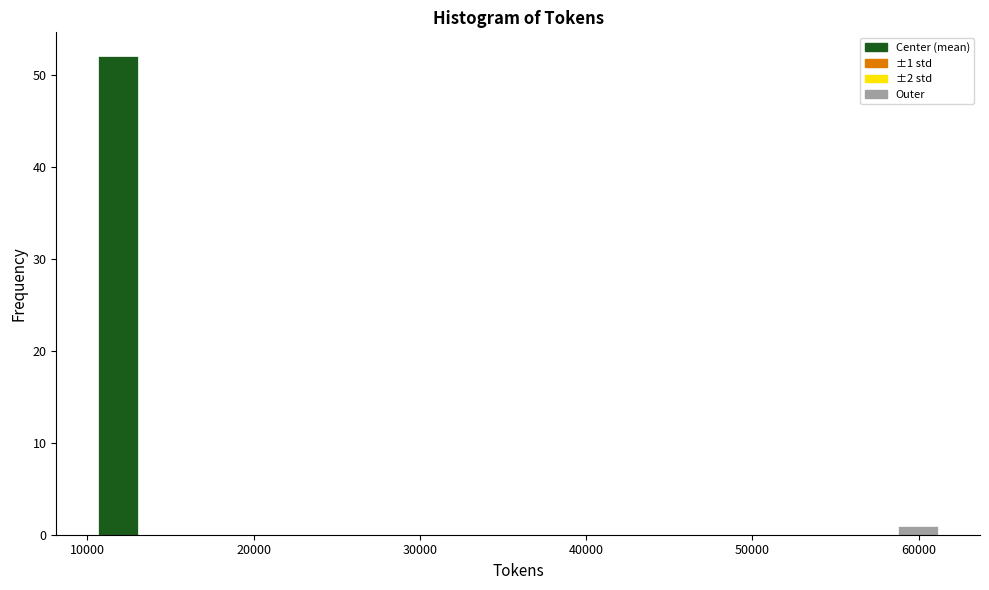

Around what value on the x-axis is the tallest bar? Give the approximate position of its centre, as read against the axis.

12000